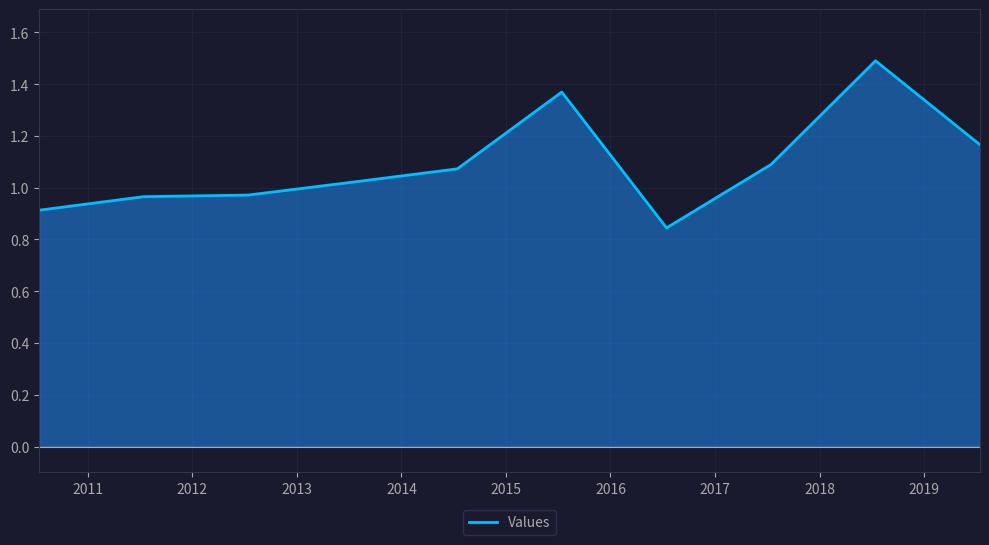

What is the greatest value displayed?

1.5